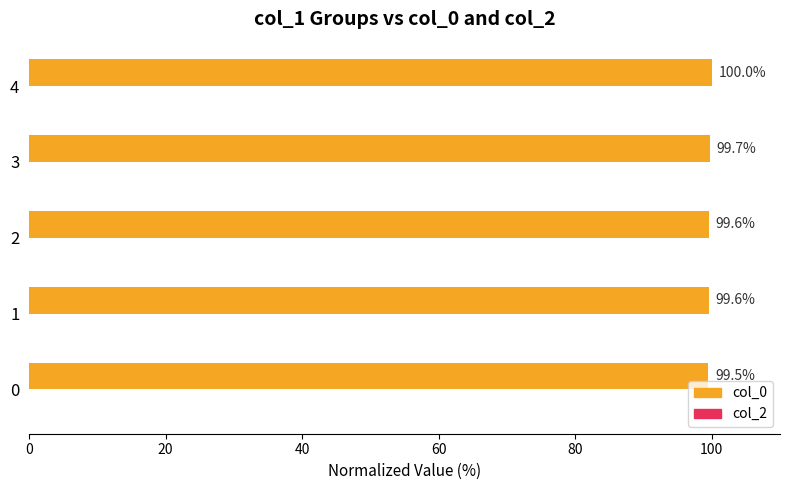

How many values are between 99 and 100?

5